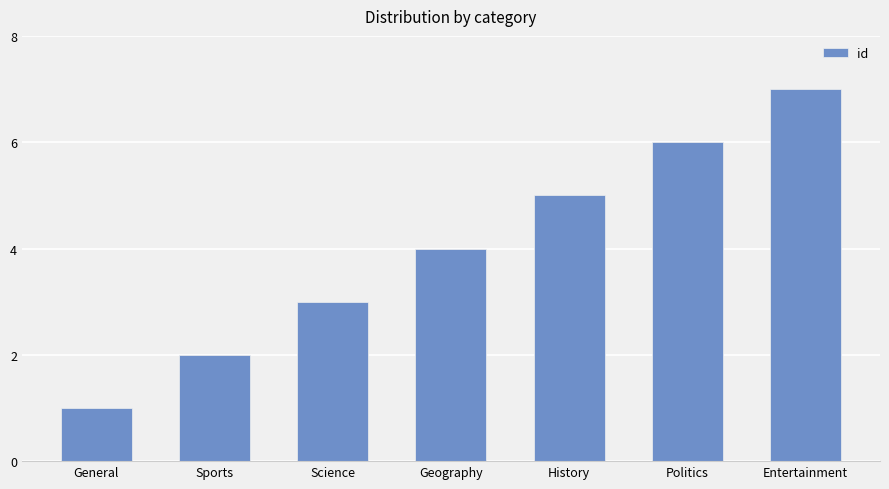

Reading left to right, what are all the values shown in this chart?

General=1	Sports=2	Science=3	Geography=4	History=5	Politics=6	Entertainment=7